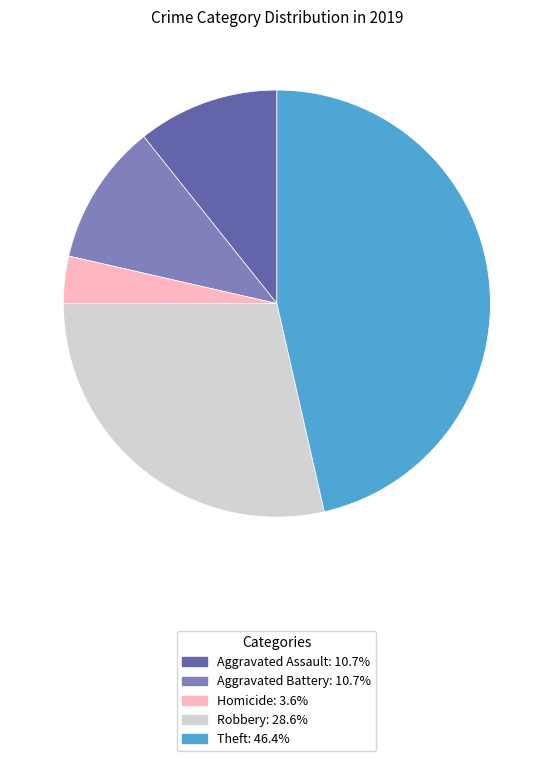

Is there any slice that represents more than half of the pie?

No